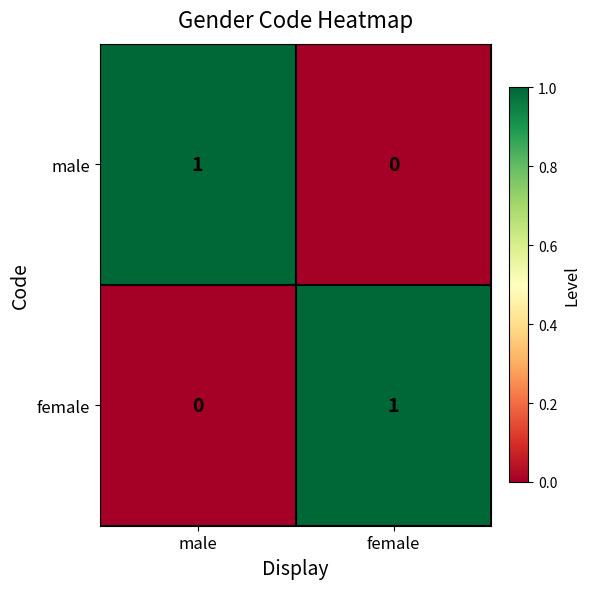

Which category has the lowest value in the female series?

male